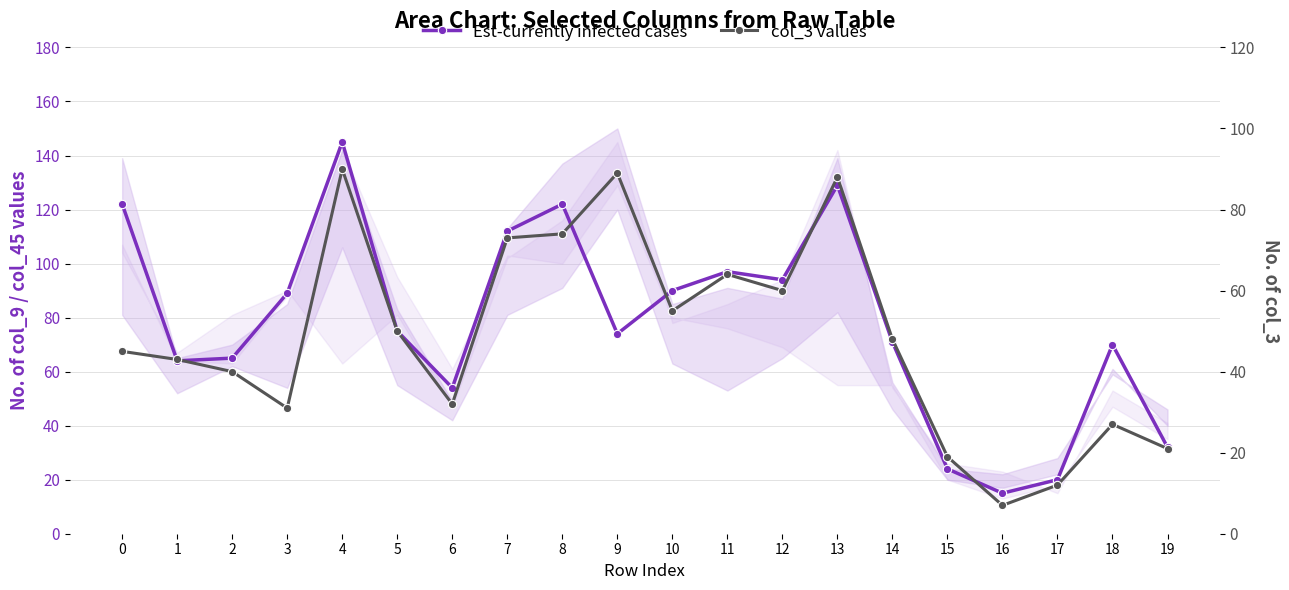

Which has a higher value, 11 or 15?

11